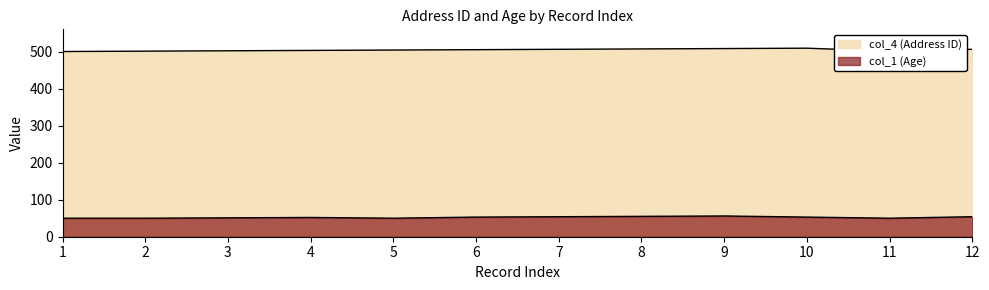

The col_1 (Age) series shows 56 at 9. True or false?

True